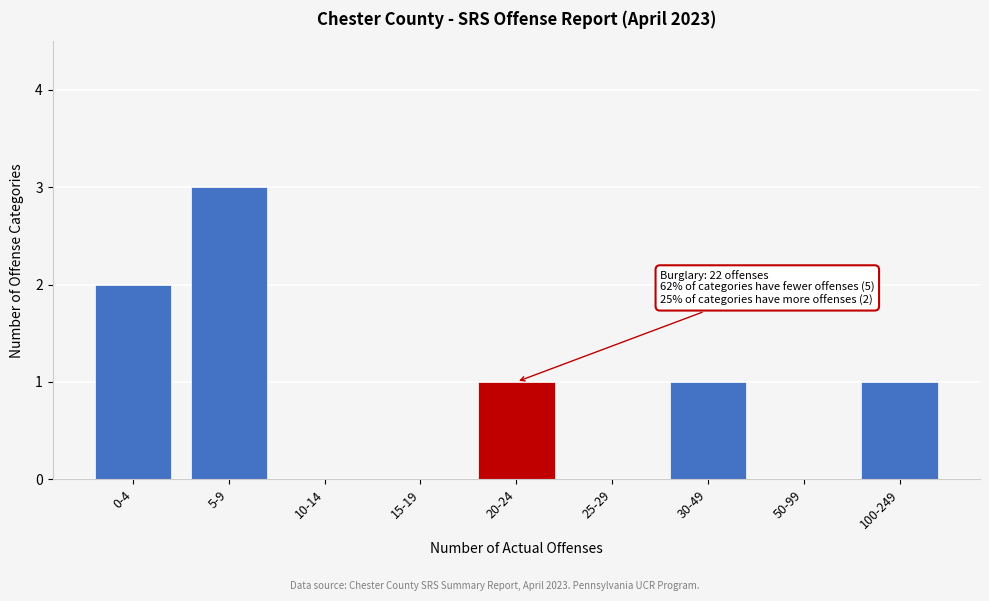

Reading right to left, list all the values displayed in this chart.

100-249=1	50-99=0	30-49=1	25-29=0	20-24=1	15-19=0	10-14=0	5-9=3	0-4=2